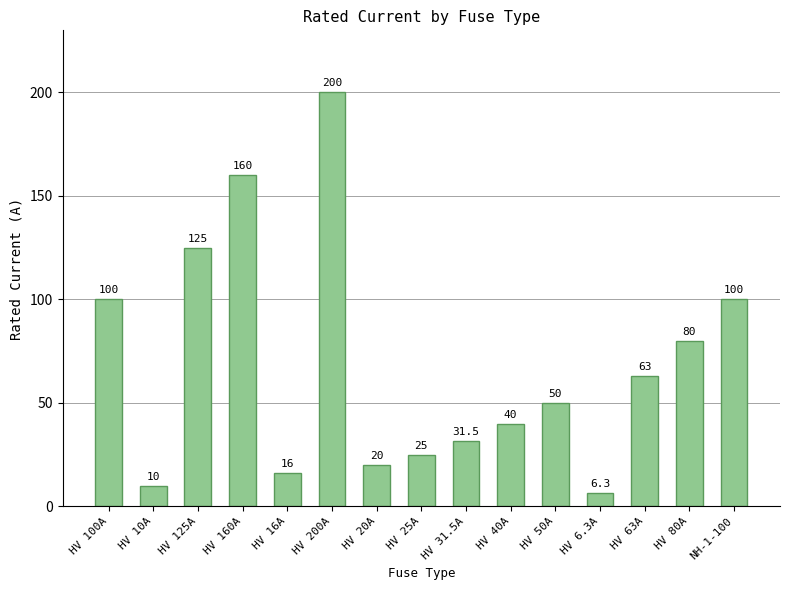

The chart shows a value of 40.0 at HV 40A. True or false?

True